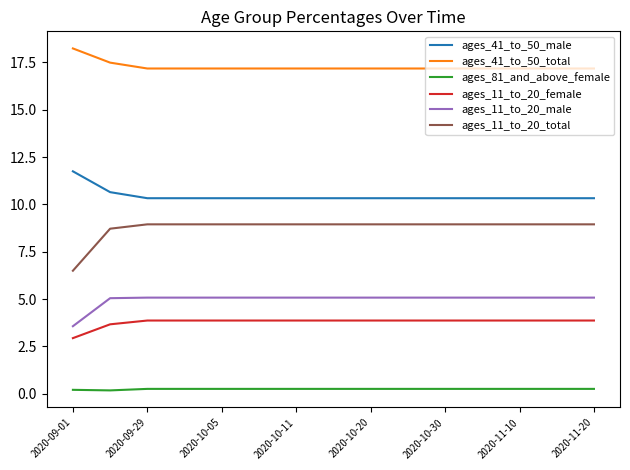

How many distinct data groups are displayed?

6